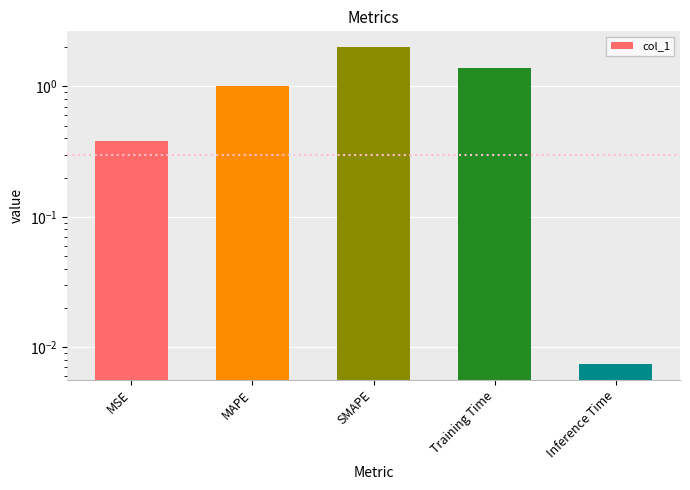

Which category has the lowest value across all series?

Inference Time